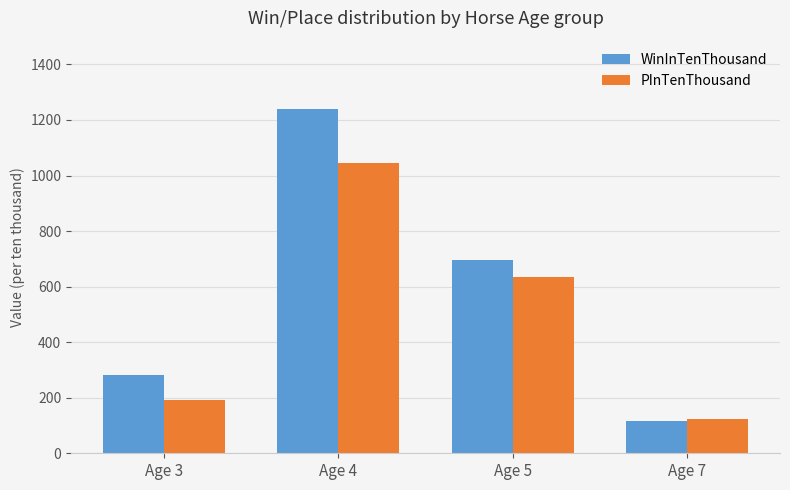

What is the difference between the maximum and minimum values in the WinInTenThousand series?

1121